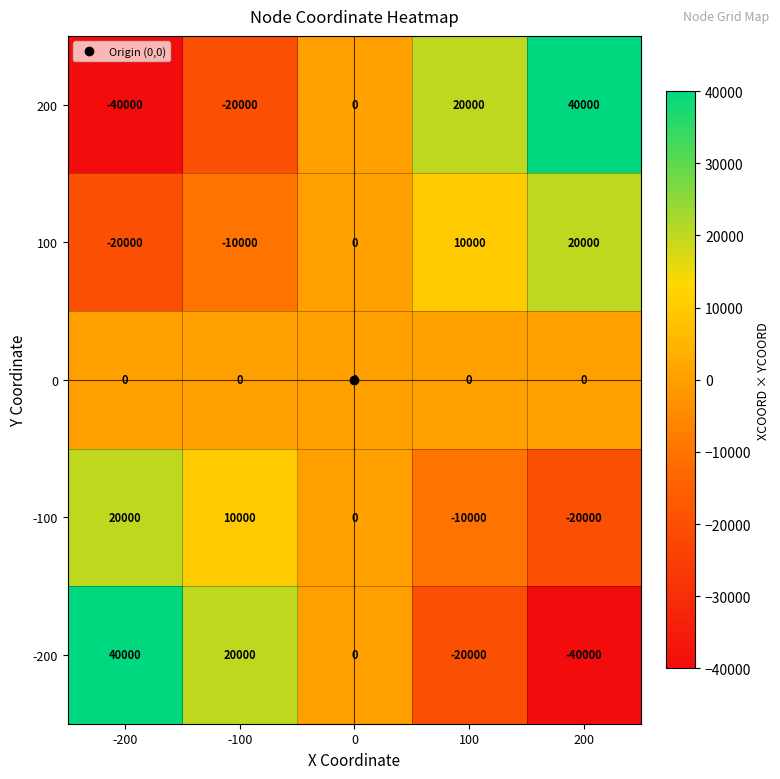

The value of 100 at 100 is 13628. True or false?

False